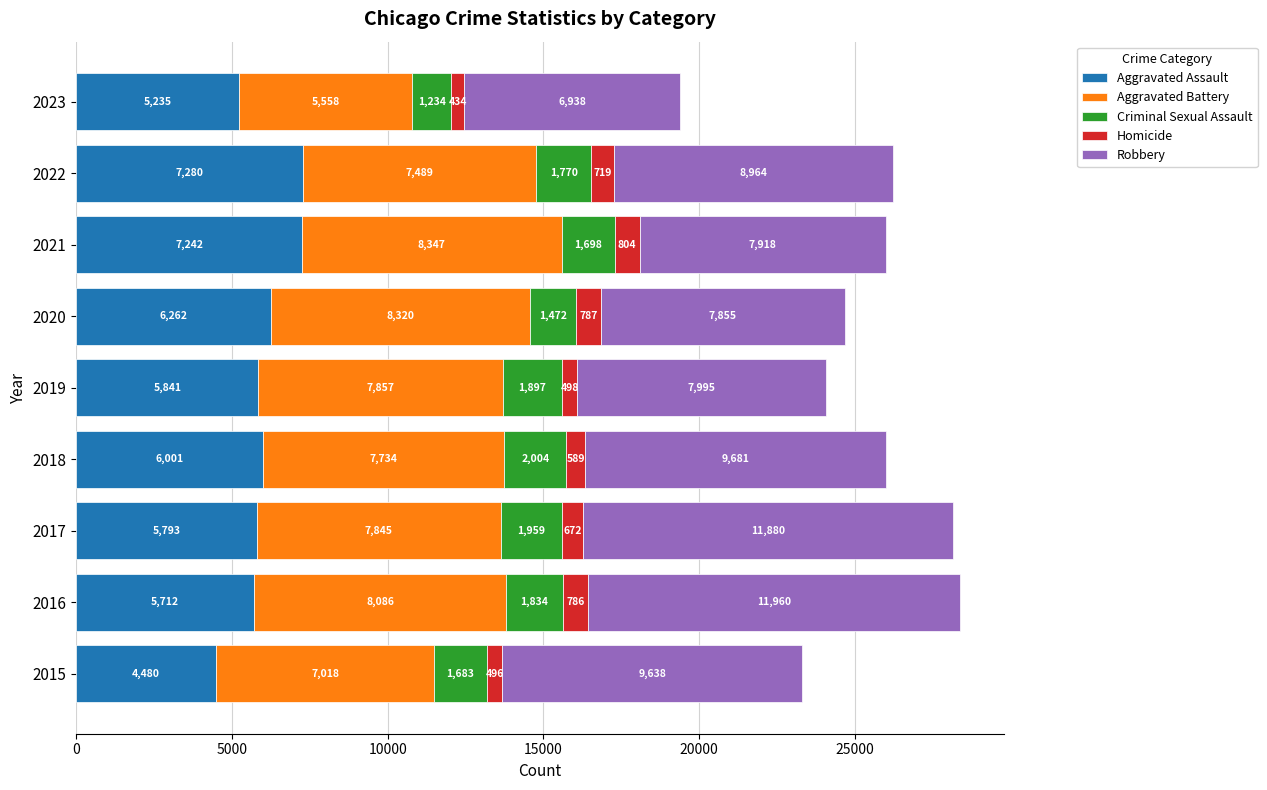

The value of Aggravated Assault at 2023 is 2914. True or false?

False